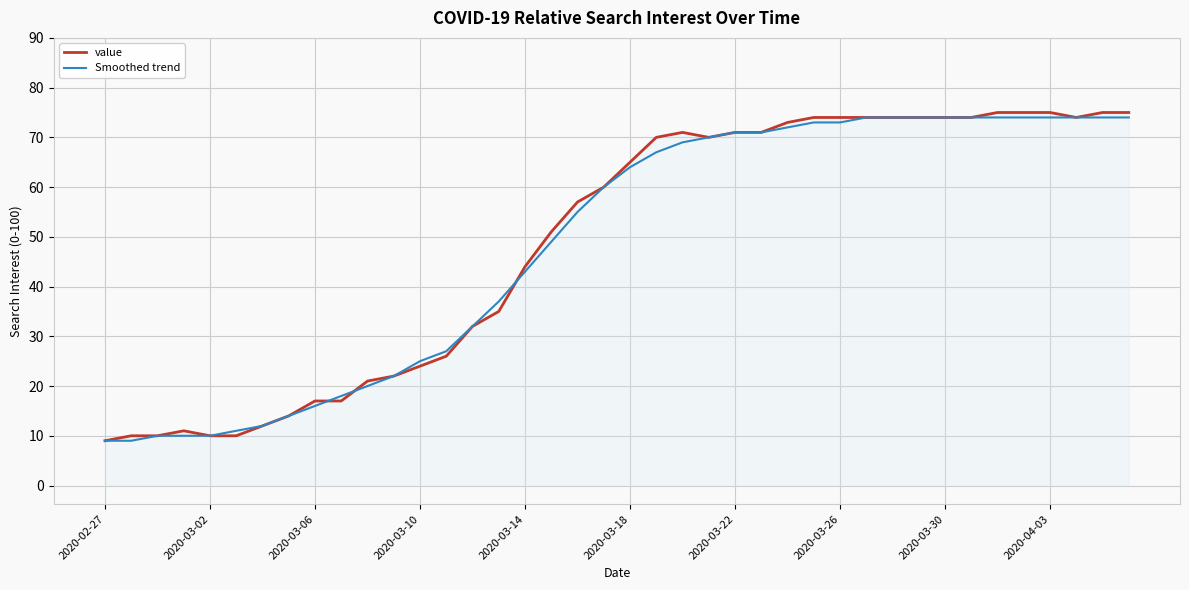

What is the minimum value for Smoothed trend?

9